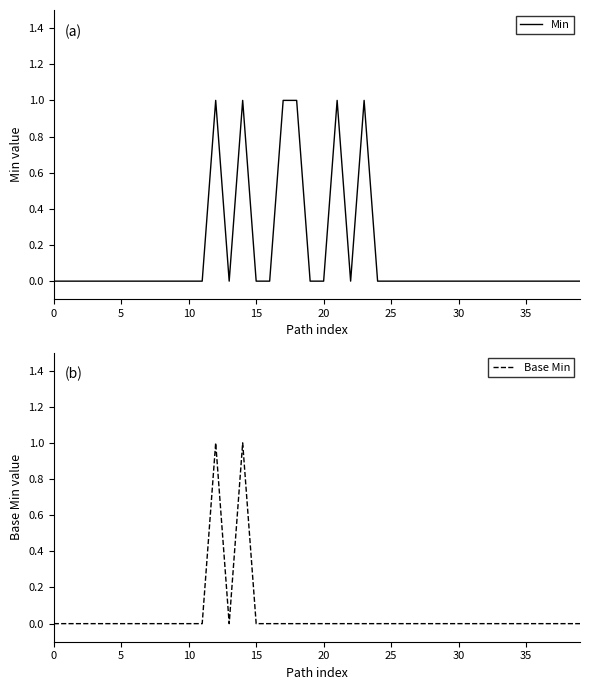

How many categories are shown in the chart?

40